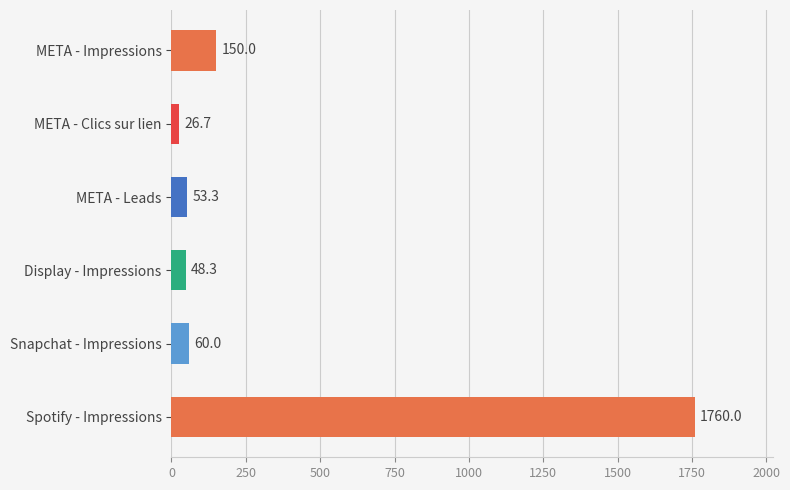

Rank the categories by value from highest to lowest.

Spotify - Impressions, META - Impressions, Snapchat - Impressions, META - Leads, Display - Impressions, META - Clics sur lien